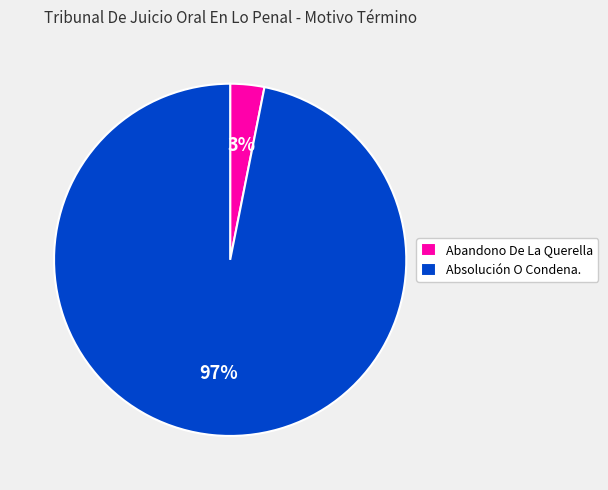

To the nearest percent, what portion does Abandono De La Querella represent?

3%